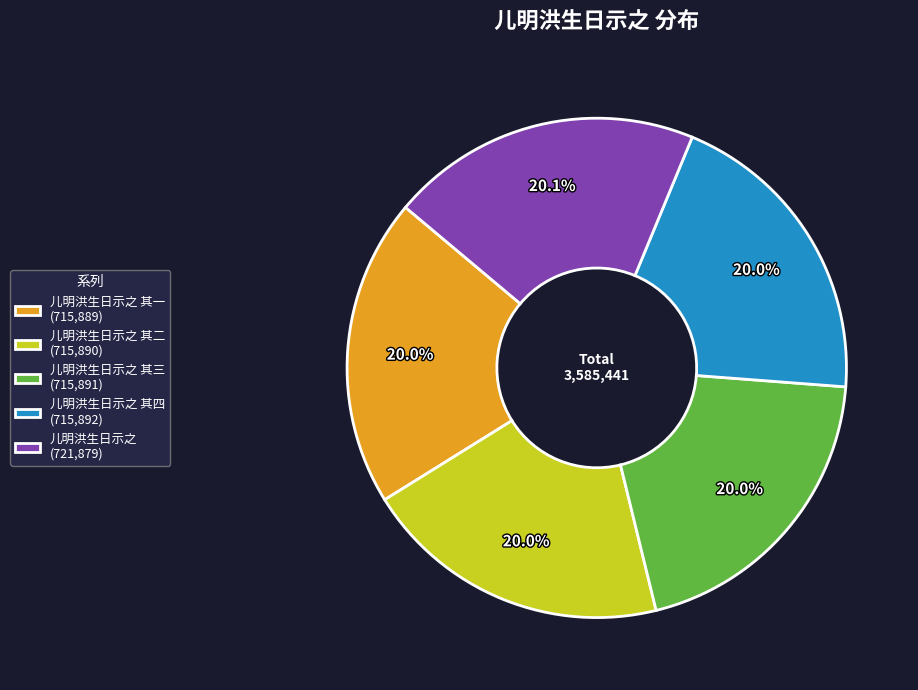

Is the sum of 儿明洪生日示之 其一 (715,889) and 儿明洪生日示之 其二 (715,890) greater than half?

No